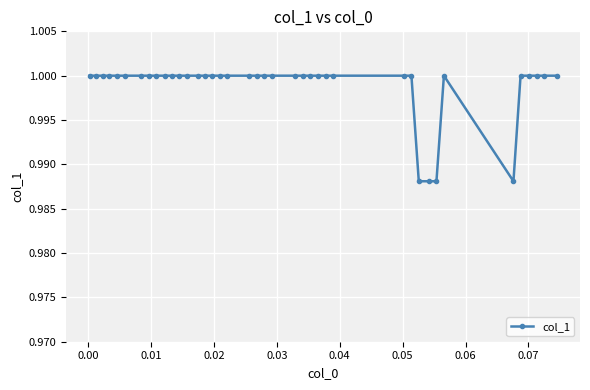

What is the sum of all values?

40.0